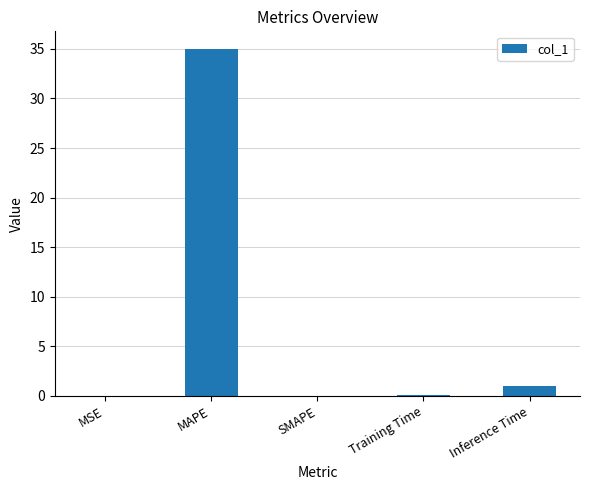

True or false: the data shows 0.0 at SMAPE.

True